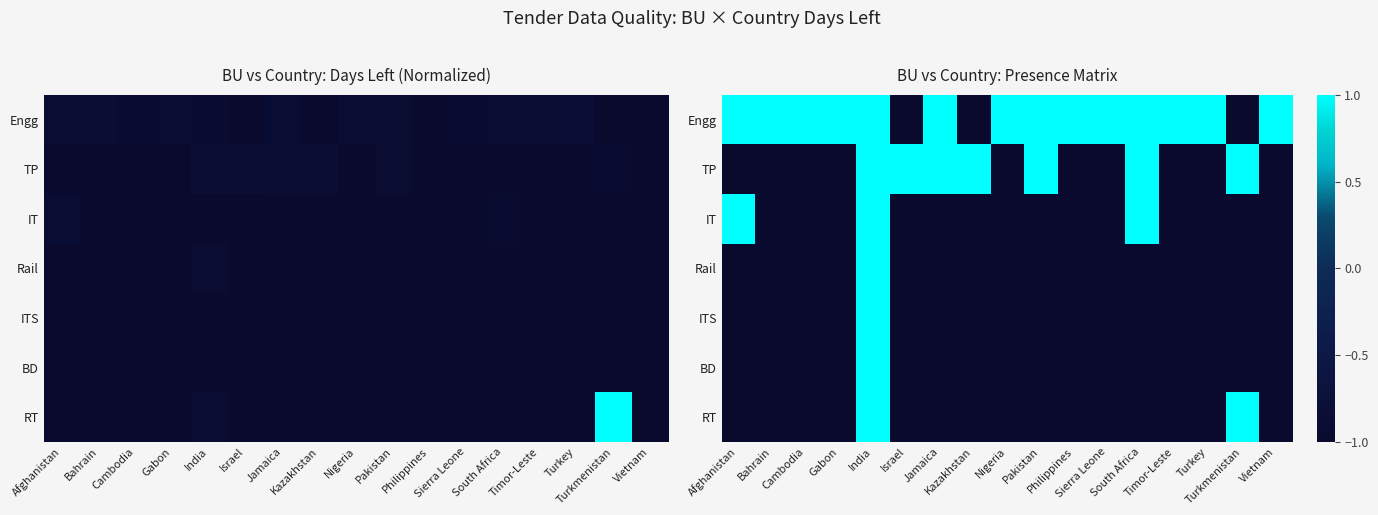

What is the minimum value shown in the chart?

-1